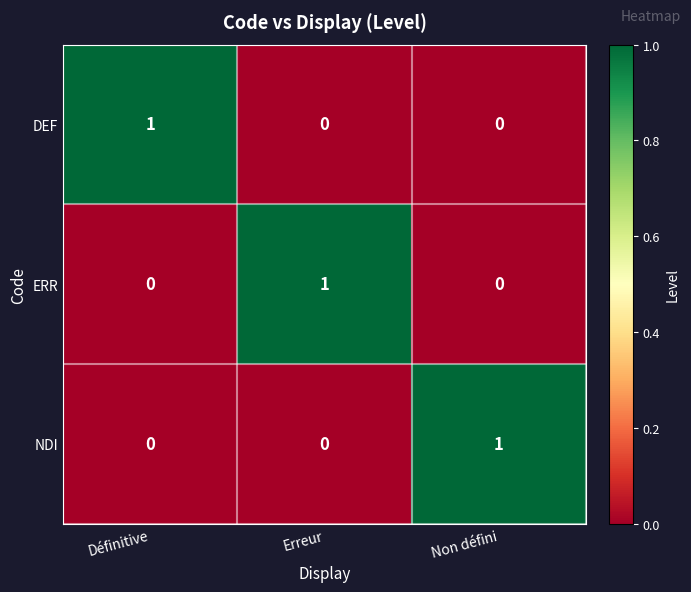

At how many categories does at least one series exceed 0?

3